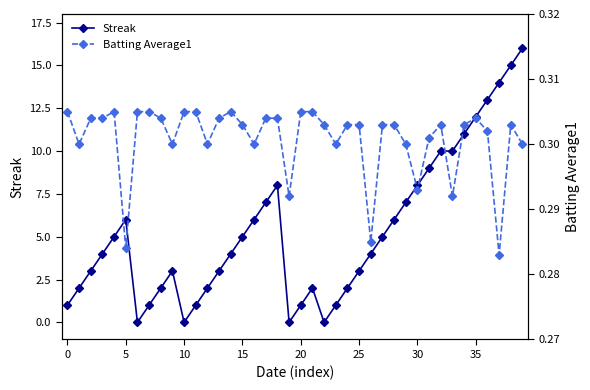

What are all the series names shown in the legend?

Streak, Batting Average1